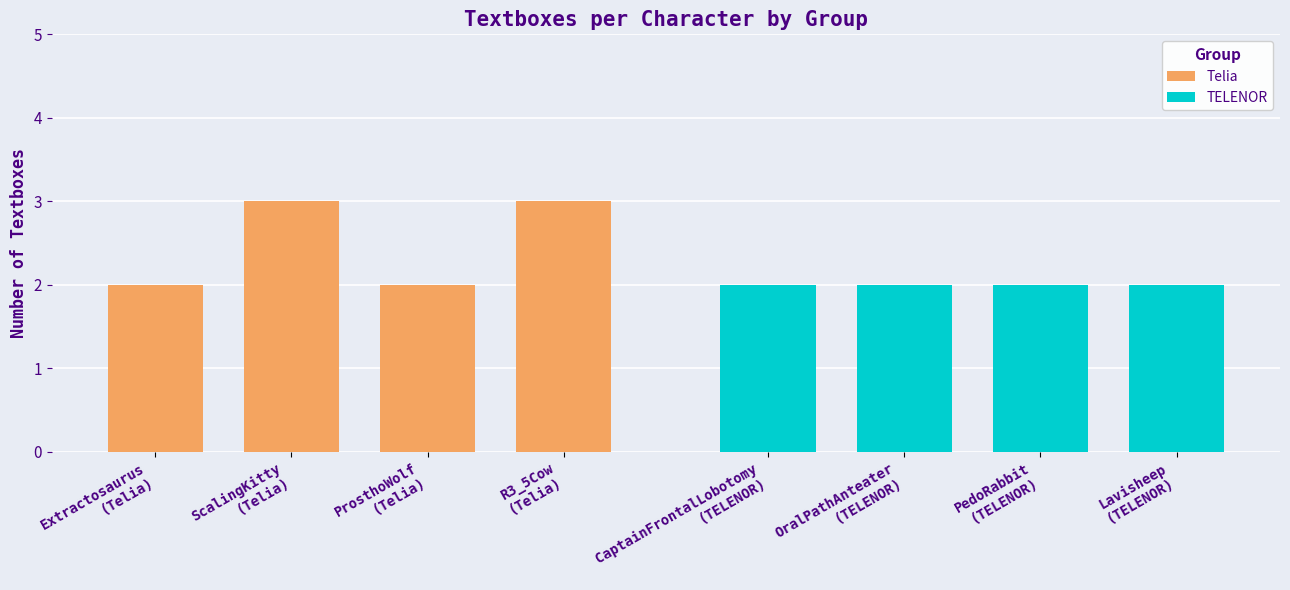

Between ScalingKitty
(Telia) and ProsthoWolf
(Telia), which is larger?

ScalingKitty
(Telia)